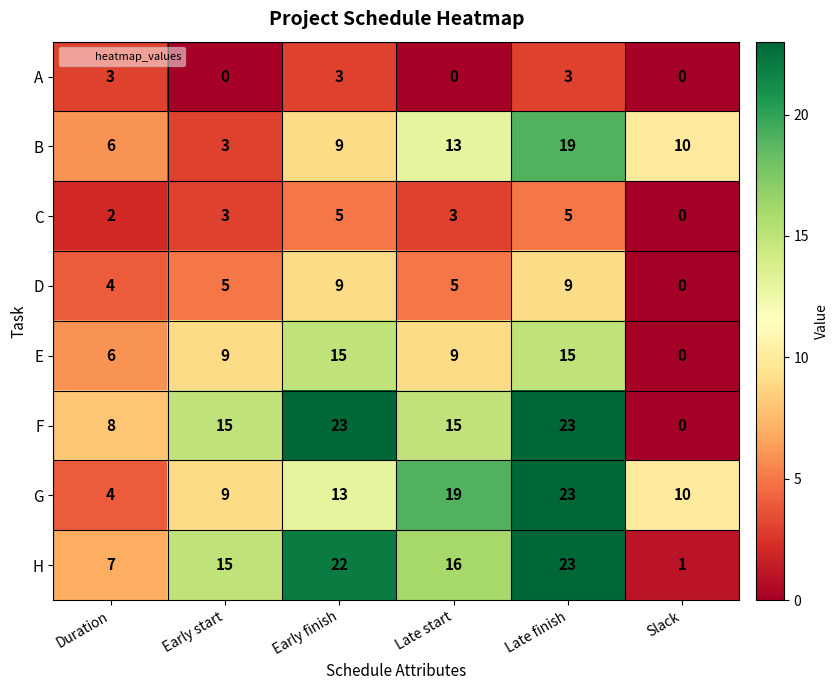

What is the sum of all D values?

32